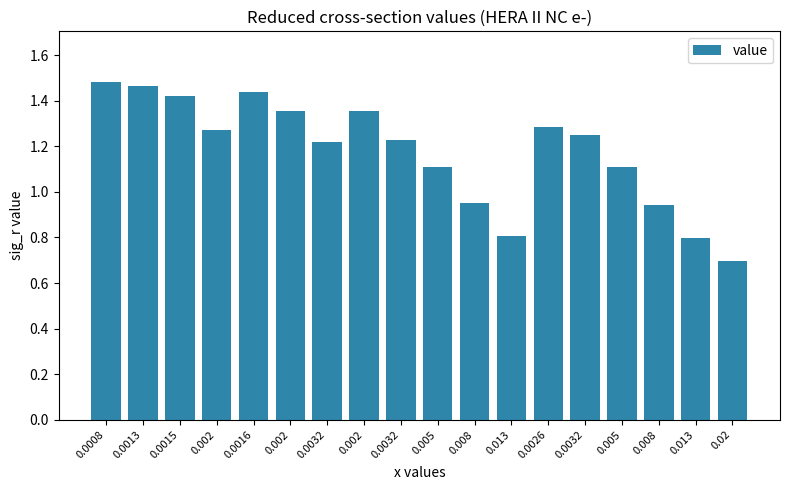

Rank the categories by value from highest to lowest.

0.0008, 0.0013, 0.0016, 0.0015, 0.002, 0.002, 0.0026, 0.002, 0.0032, 0.0032, 0.0032, 0.005, 0.005, 0.008, 0.008, 0.013, 0.013, 0.02